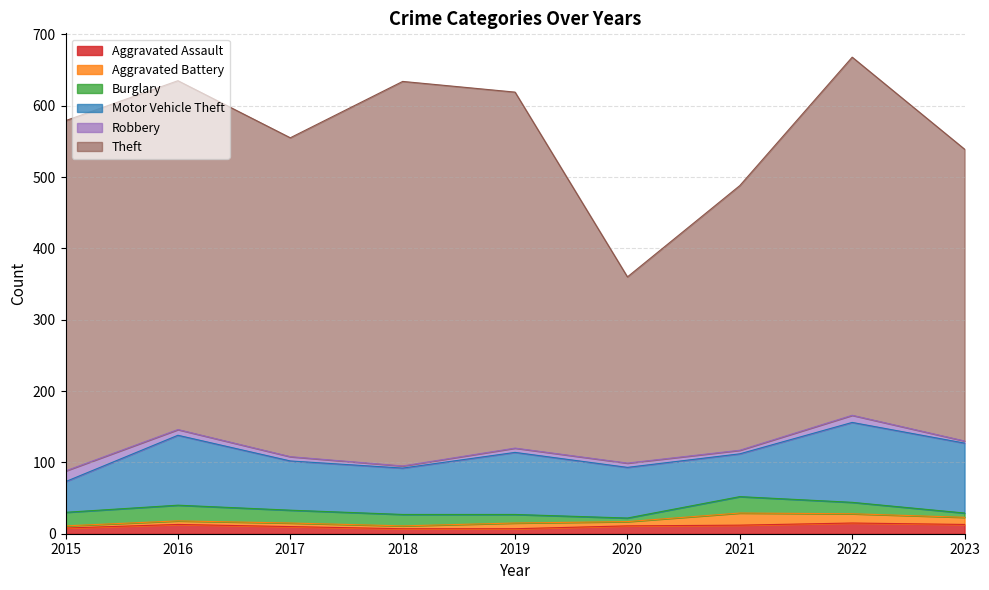

Reading left to right, transcribe all the data shown in this chart.

Aggravated Assault: 8	13	10	7	7	11	12	15	13
Aggravated Battery: 3	5	5	4	8	6	17	13	10
Burglary: 19	22	18	16	12	5	23	16	6
Motor Vehicle Theft: 43	98	69	65	87	71	60	112	98
Robbery: 15	8	6	3	6	6	5	10	3
Theft: 491	489	447	539	499	261	371	502	409